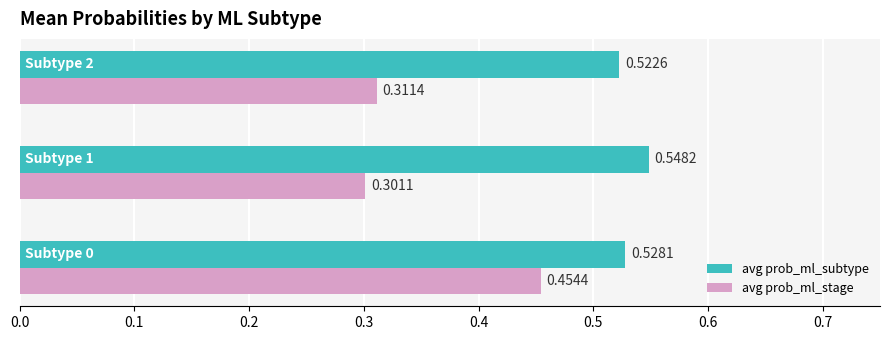

List the series in order of their peak value, highest first.

avg prob_ml_subtype, avg prob_ml_stage